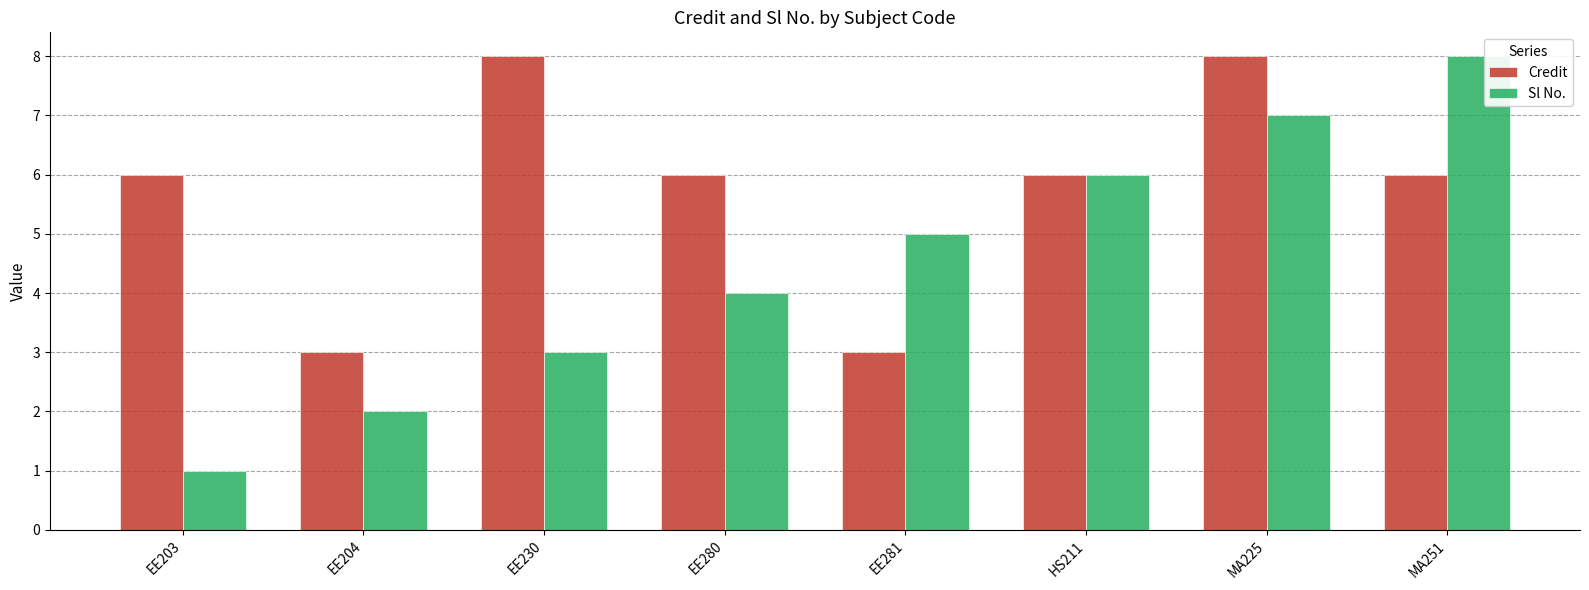

What is the difference between the maximum and minimum values in the Sl No. series?

7